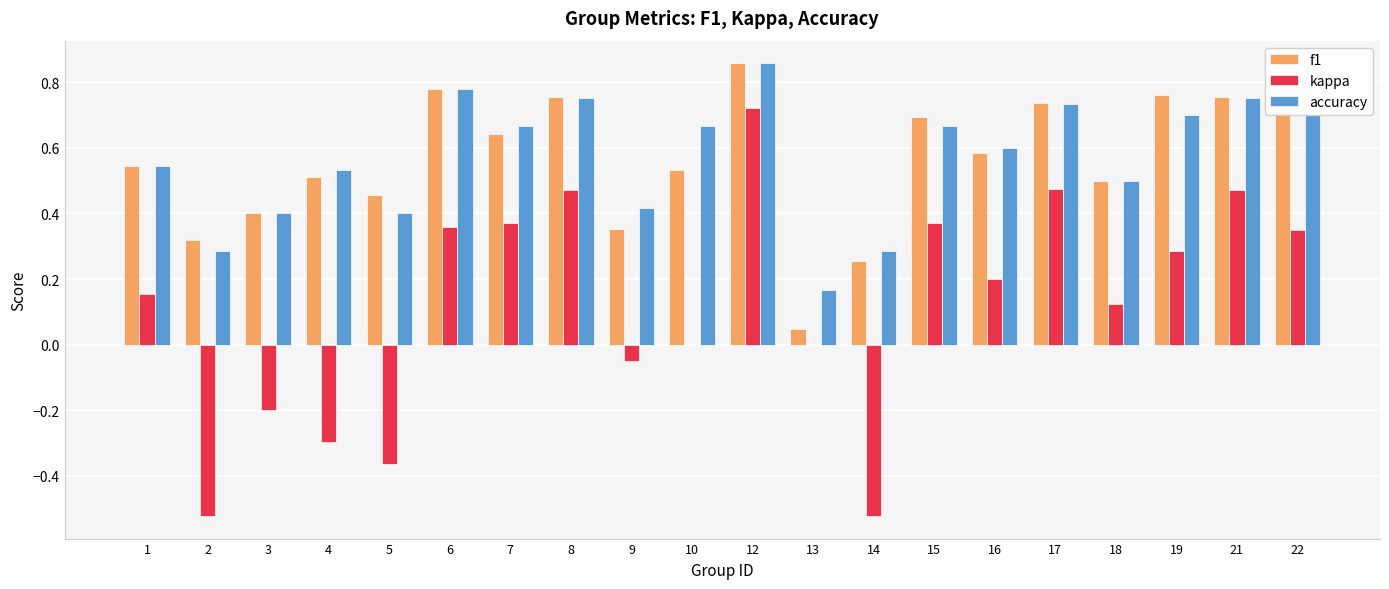

Which category has the highest value across all series?

12